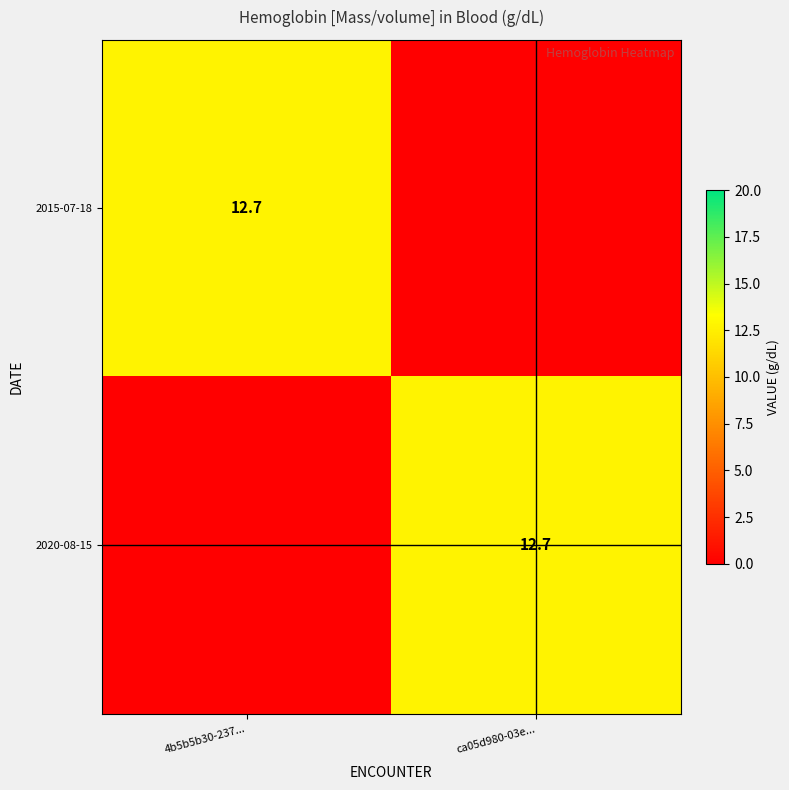

Is it true that 2015-07-18 equals 12.7 at 4b5b5b30-237...?

True